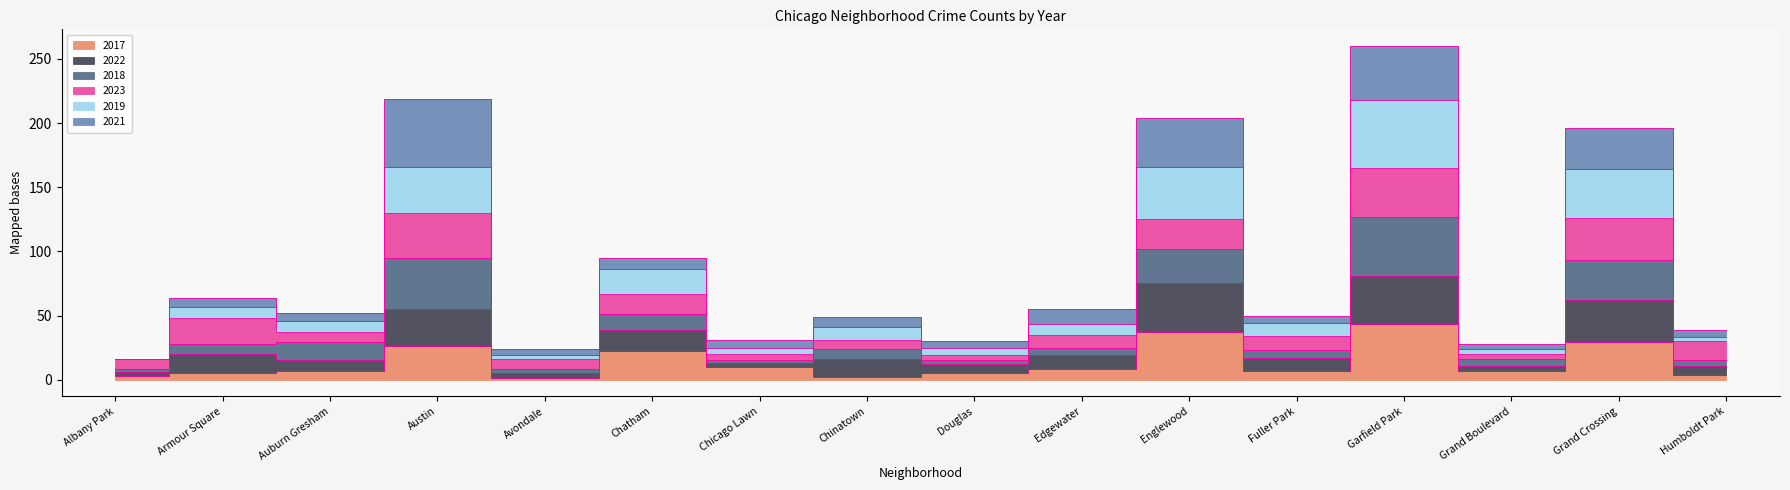

At which category does the chart reach its minimum across all series?

Avondale